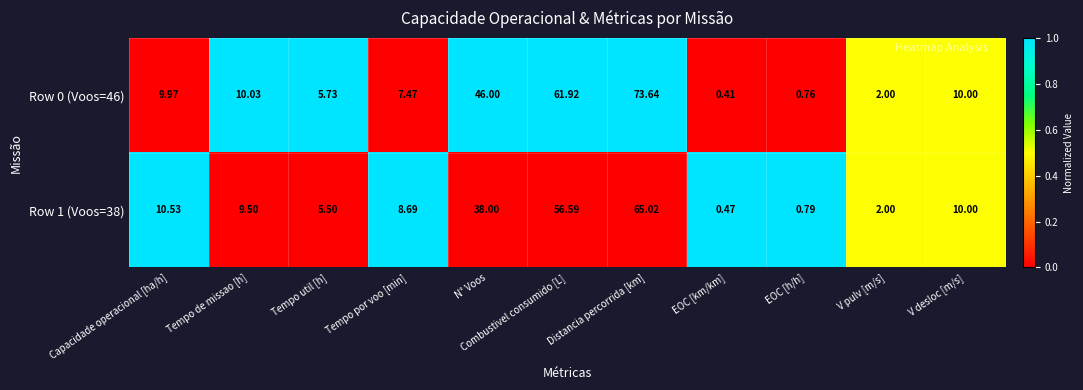

At which category is the sum across all series the highest?

Distancia percorrida [km]